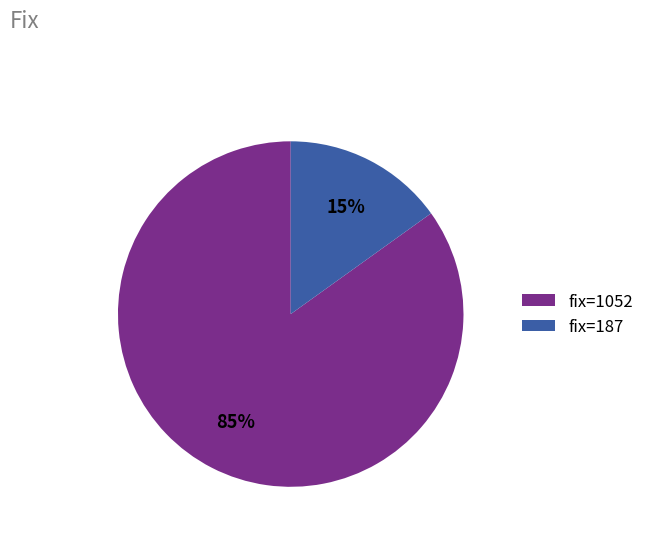

Do fix=1052 and fix=187 together represent more than half of the pie?

Yes